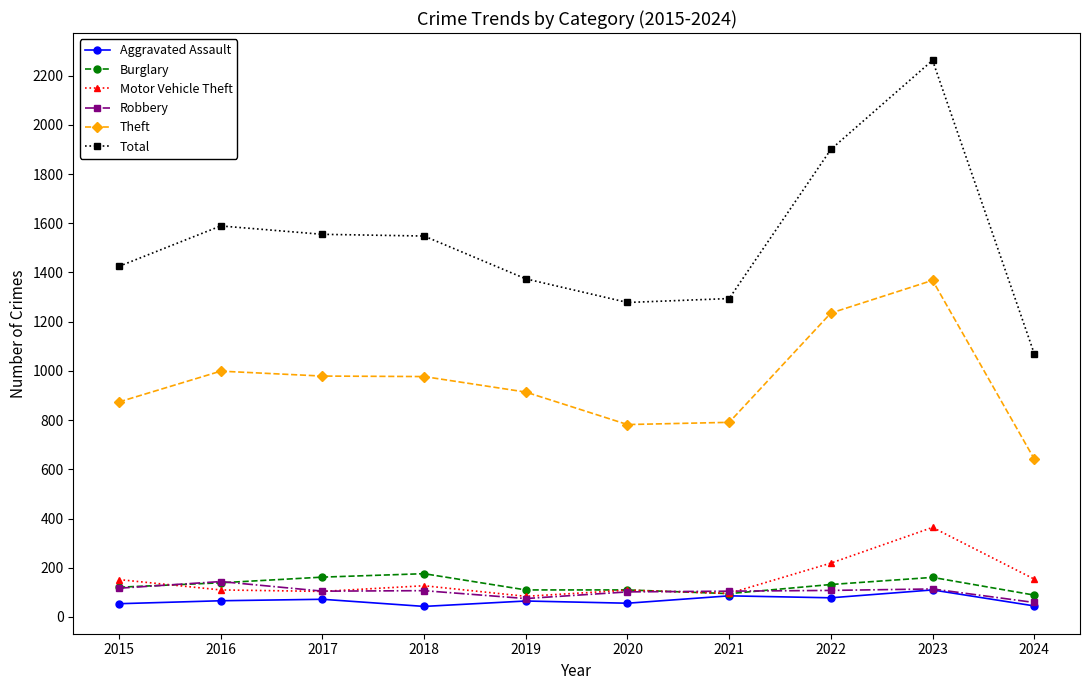

What value does the Motor Vehicle Theft series have at 2022?

219